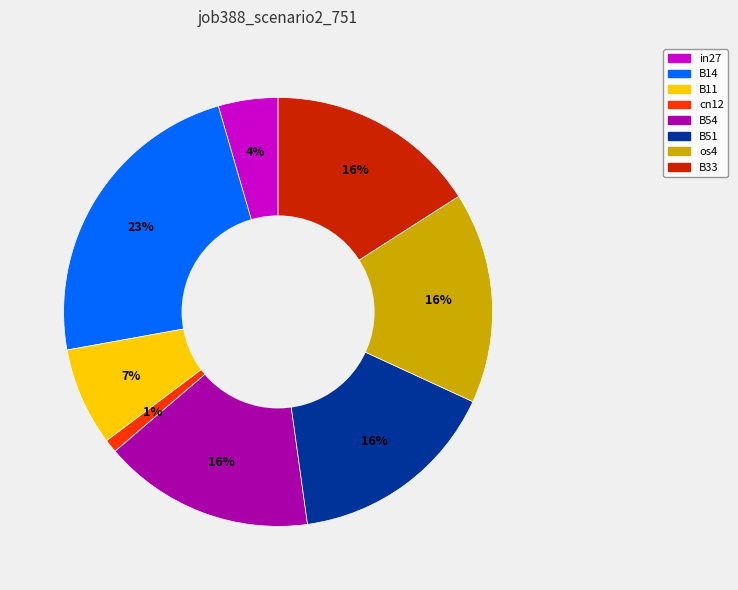

Do in27 and cn12 together represent more than half of the pie?

No